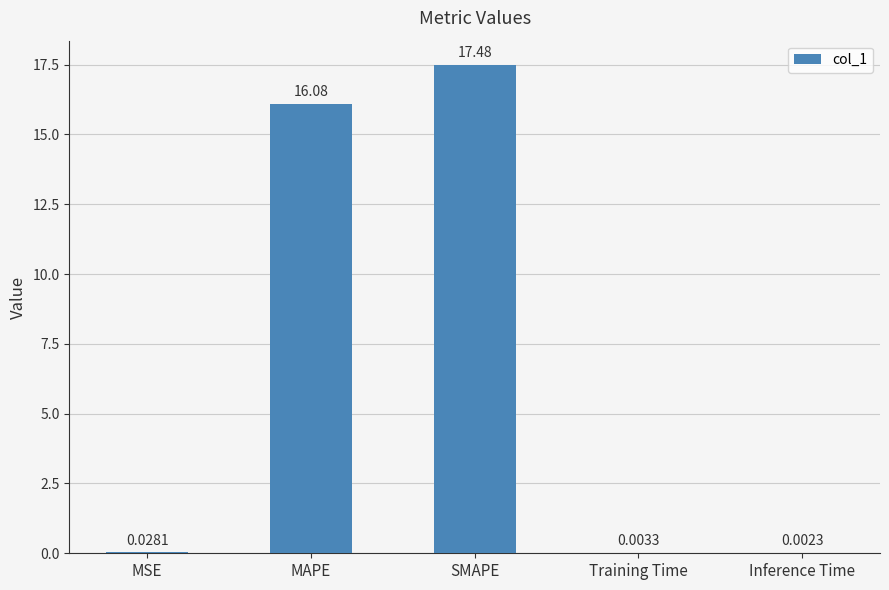

Between MAPE and MSE, which is larger?

MAPE